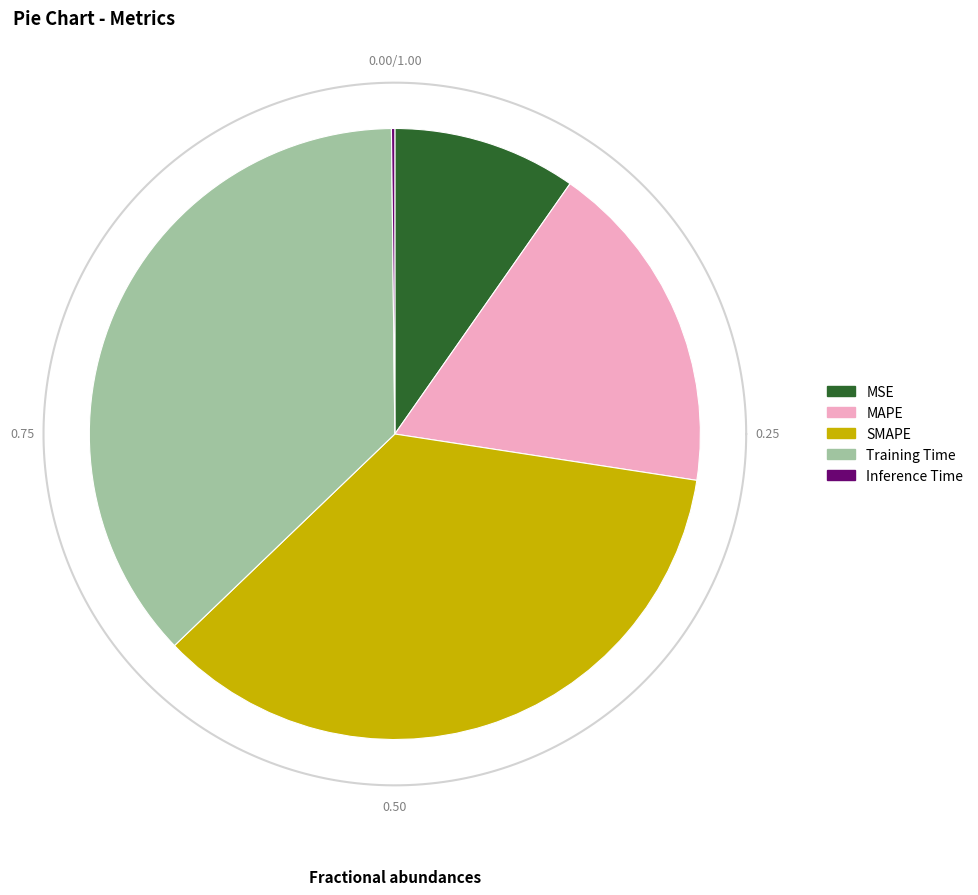

To the nearest percent, what percentage of the pie is MAPE?

18%